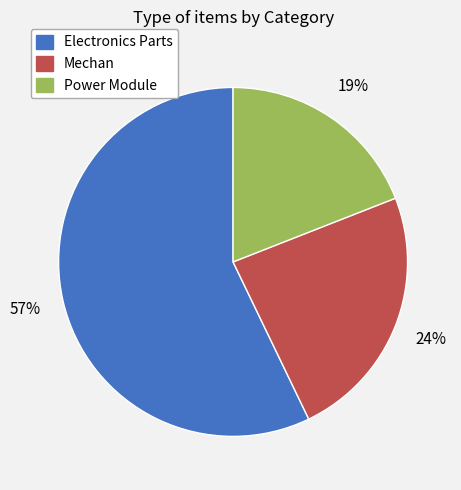

What is the ratio of the value at Power Module to the value at Electronics Parts?

0.3